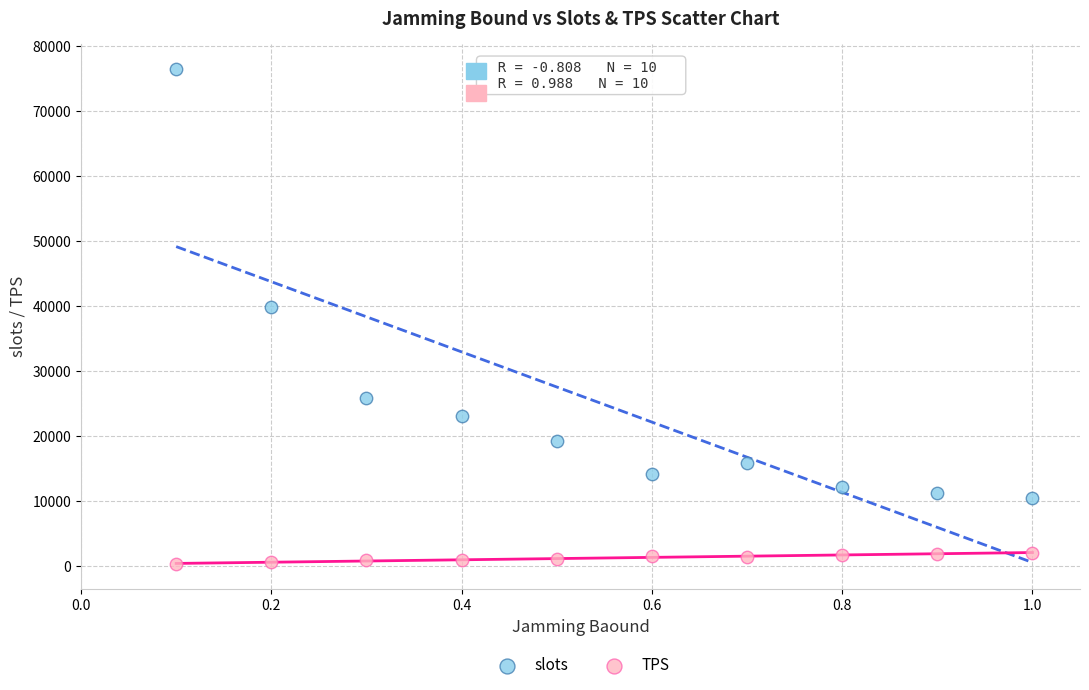

Which series contains the lowest Y value?

TPS